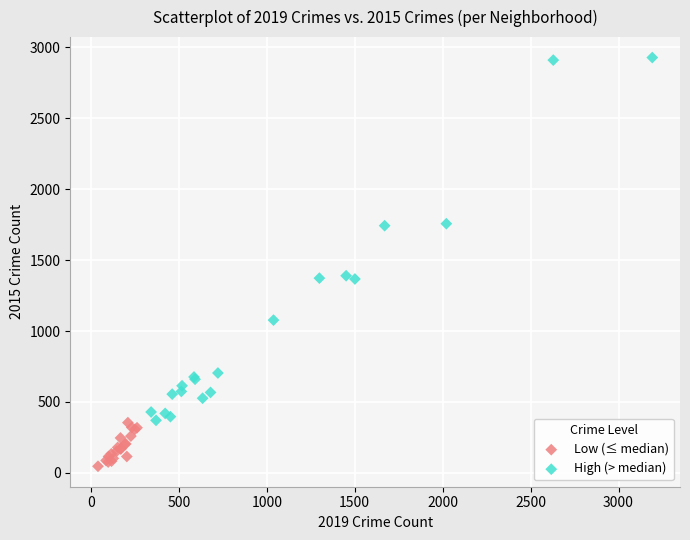

Which series has the widest spread of Y values?

High (> median)